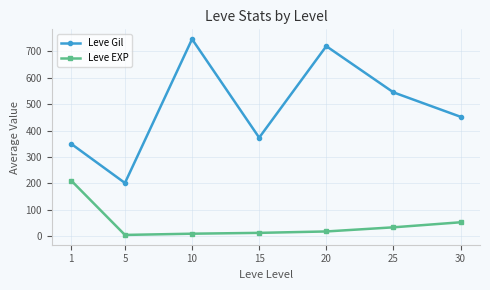

What is the difference between the Leve Gil values at 10 and 5?

545.0